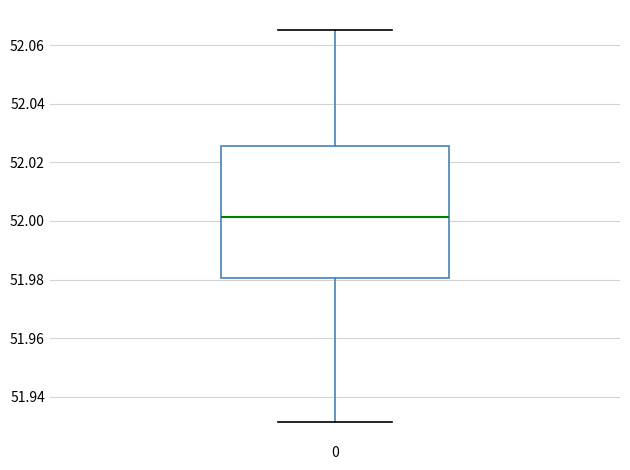

Transcribe this box plot: give where the median line is, the range the box spans, and where the two whiskers end, as read against the y-axis. The values are not printed on the chart, so give them approximately, as read against the axis.

median 52.002, box 51.980 to 52.026, whiskers 51.932 to 52.066